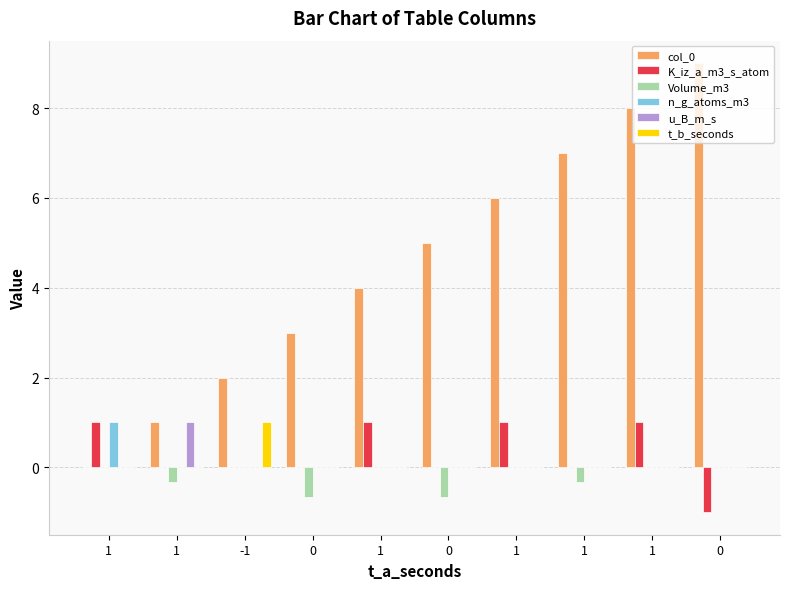

List the labels in order of K_iz_a_m3_s_atom value, smallest first.

0, 1, -1, 0, 0, 1, 1, 1, 1, 1